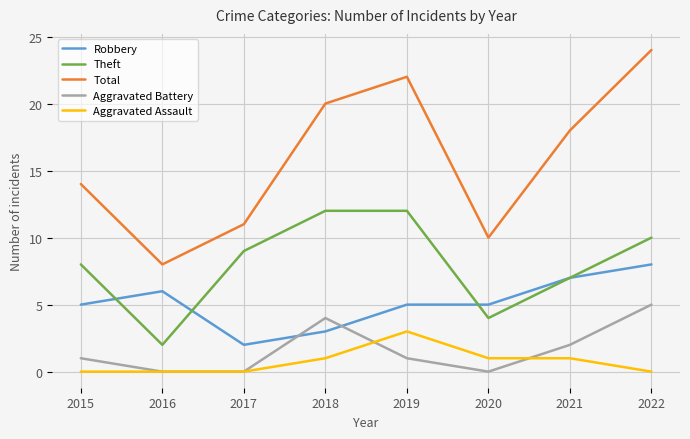

Which series changed the most between 2016 and 2018?

Total